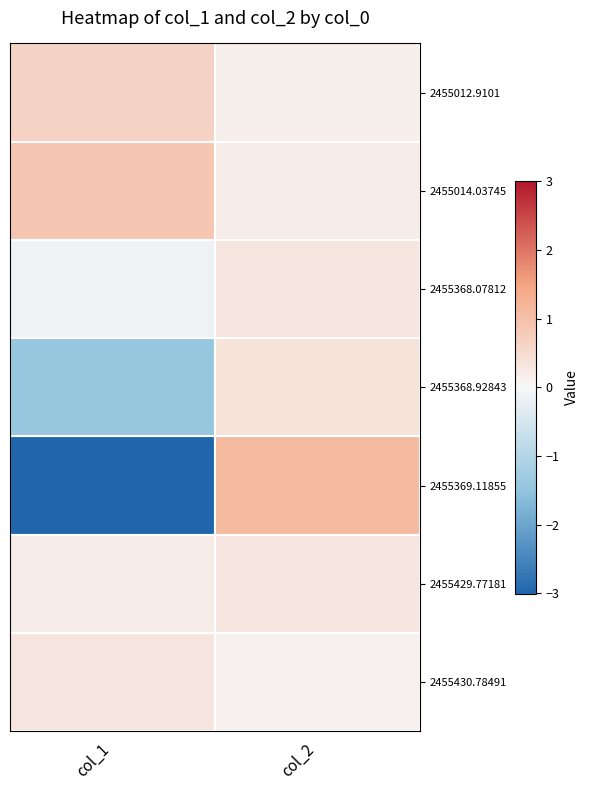

Which series has the largest total across all categories?

2455014.03745